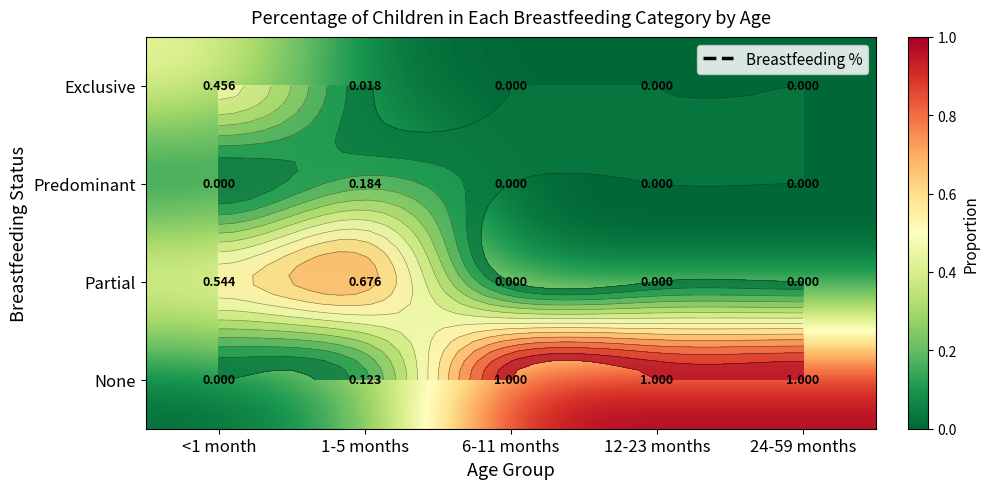

Between <1 month and 6-11 months, which series saw the biggest shift?

None